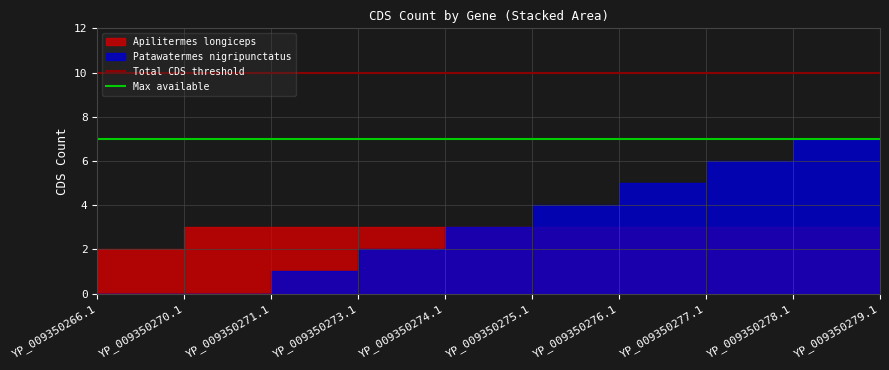

What is the maximum value for Total CDS threshold?

10